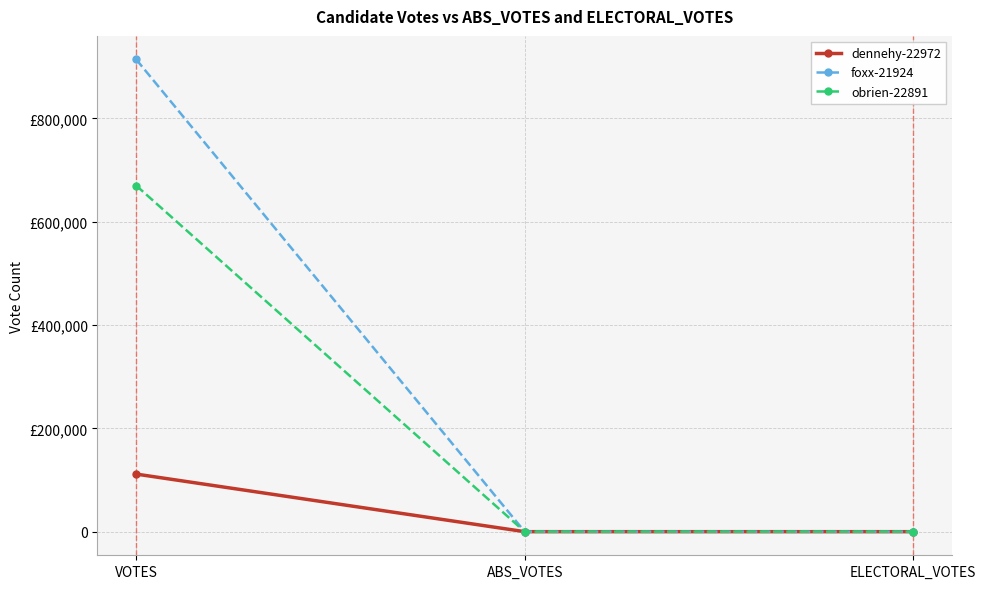

List the labels in order of obrien-22891 value, smallest first.

ABS_VOTES, ELECTORAL_VOTES, VOTES